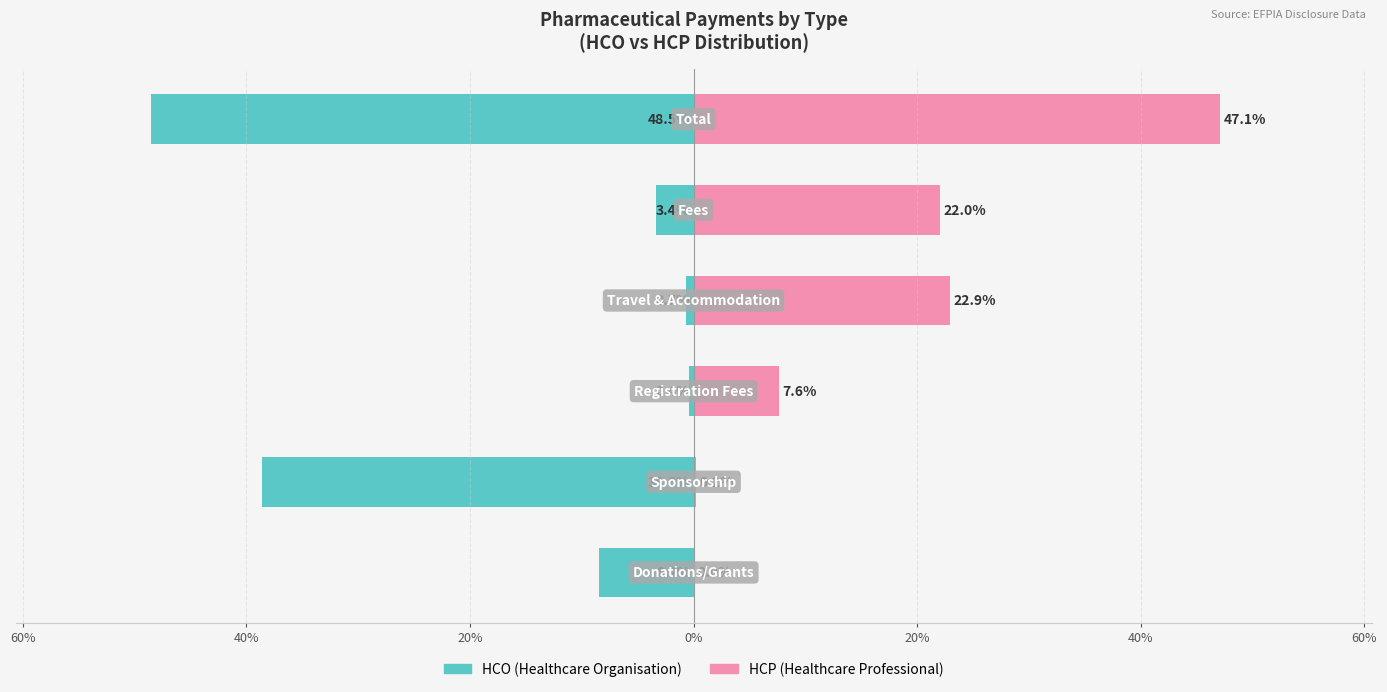

Count the number of categories in the chart.

6